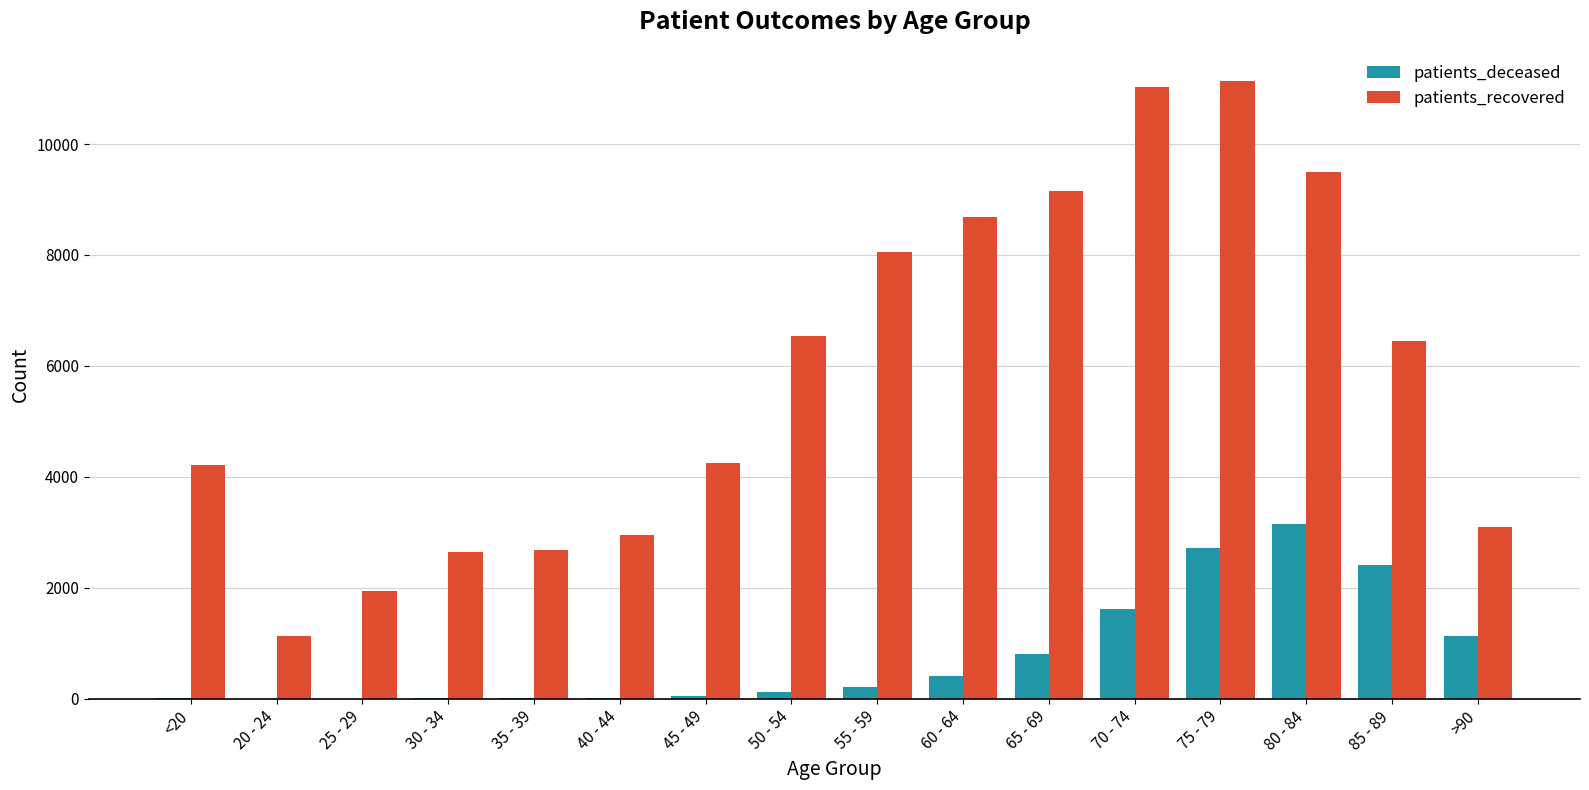

What is the sum of the patients_deceased values at 80 - 84 and <20?

3160